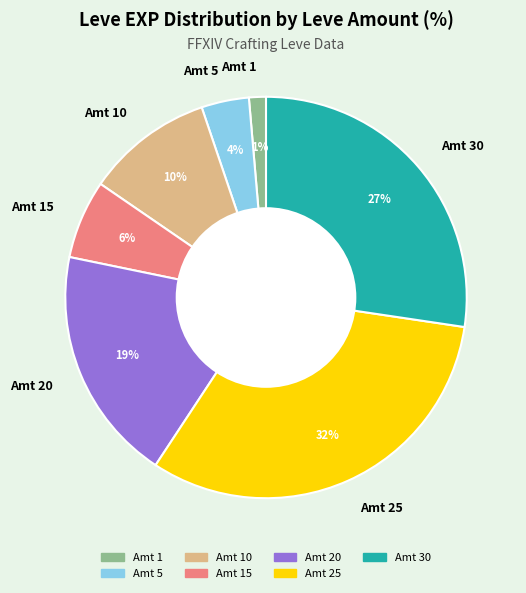

Rank the categories by value from highest to lowest.

Amt 25, Amt 30, Amt 20, Amt 10, Amt 15, Amt 5, Amt 1